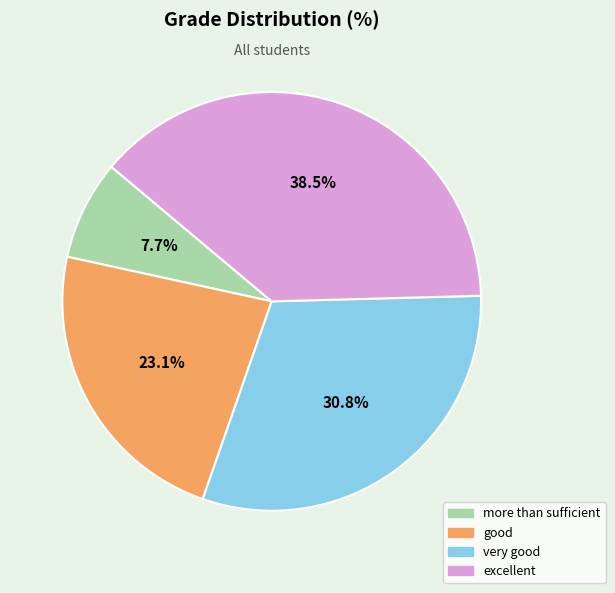

Combined, do good and very good account for over 50%?

Yes